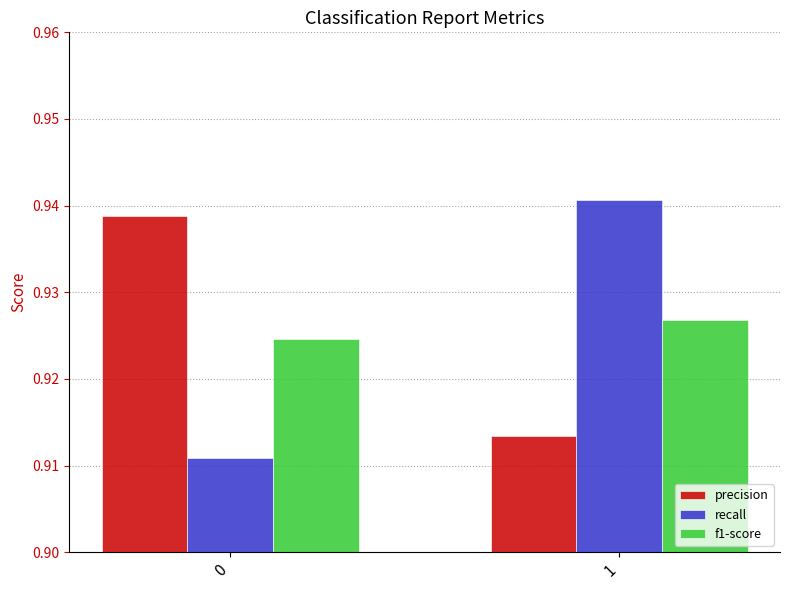

What is the total value across all series at 1?

2.8